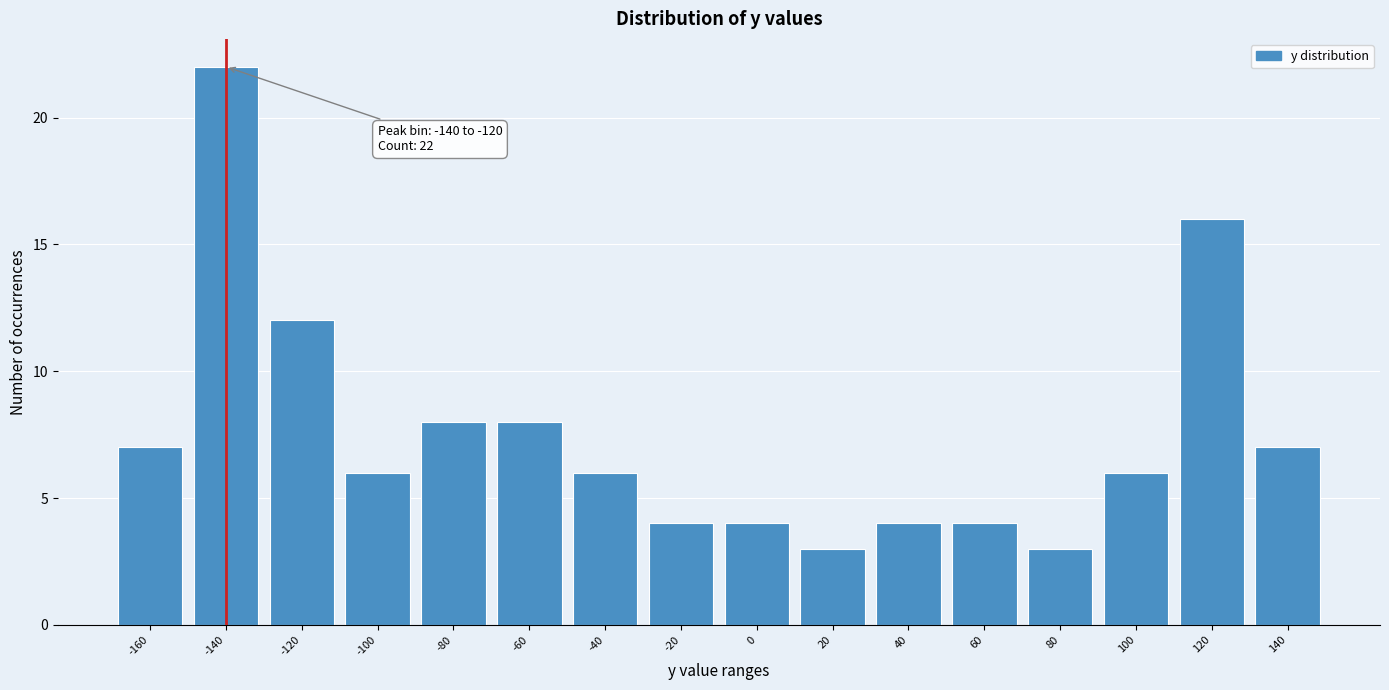

Reading right to left, list all the values displayed in this chart.

140=7	120=16	100=6	80=3	60=4	40=4	20=3	0=4	-20=4	-40=6	-60=8	-80=8	-100=6	-120=12	-140=22	-160=7